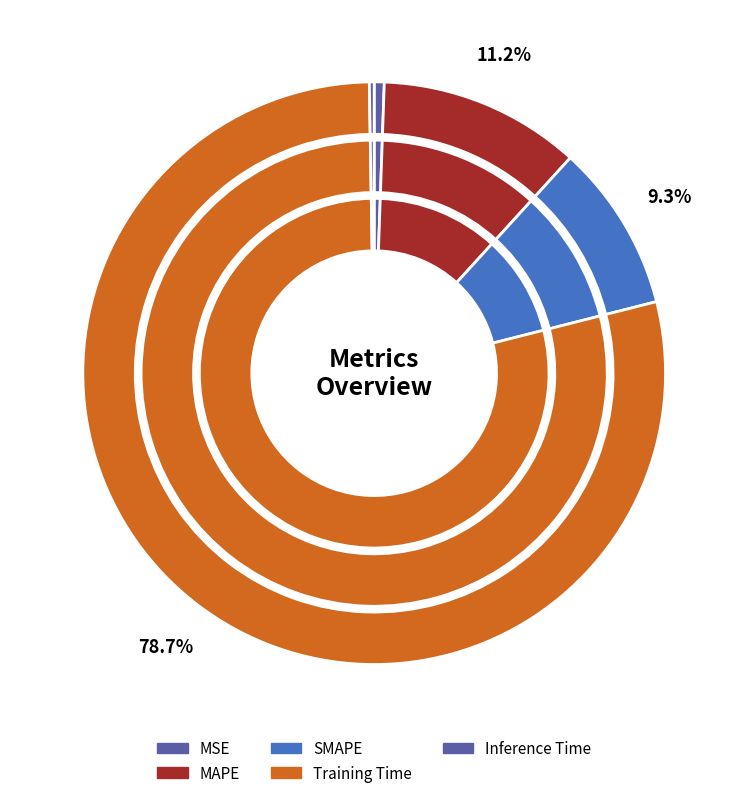

Between SMAPE and Training Time, which is larger?

Training Time